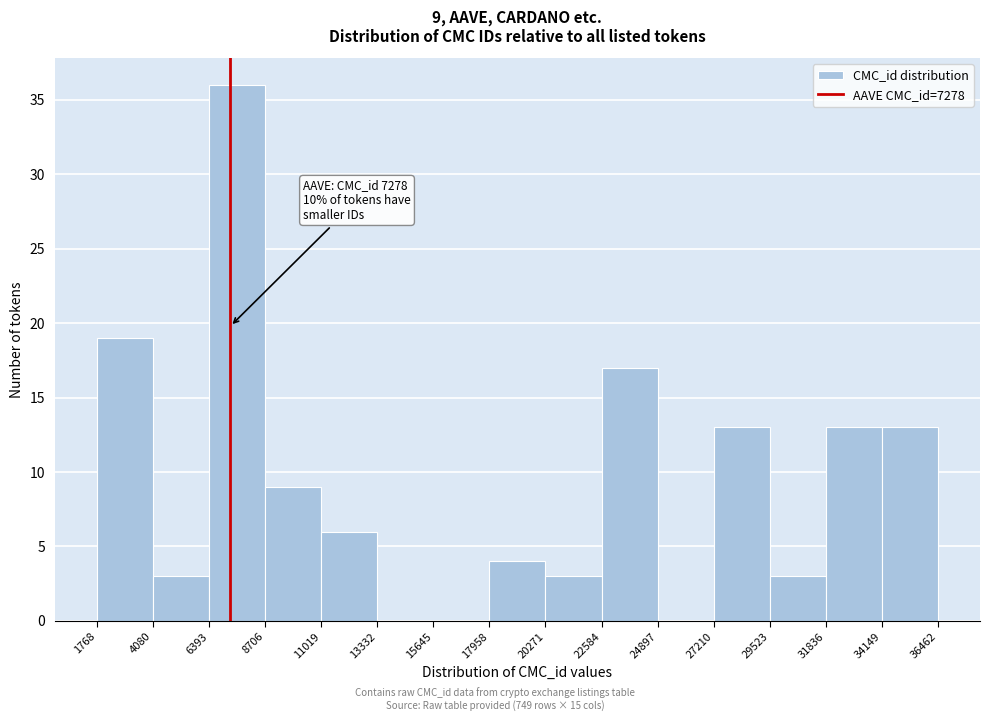

Which range on the x-axis has the tallest bar?

6393 to 8706